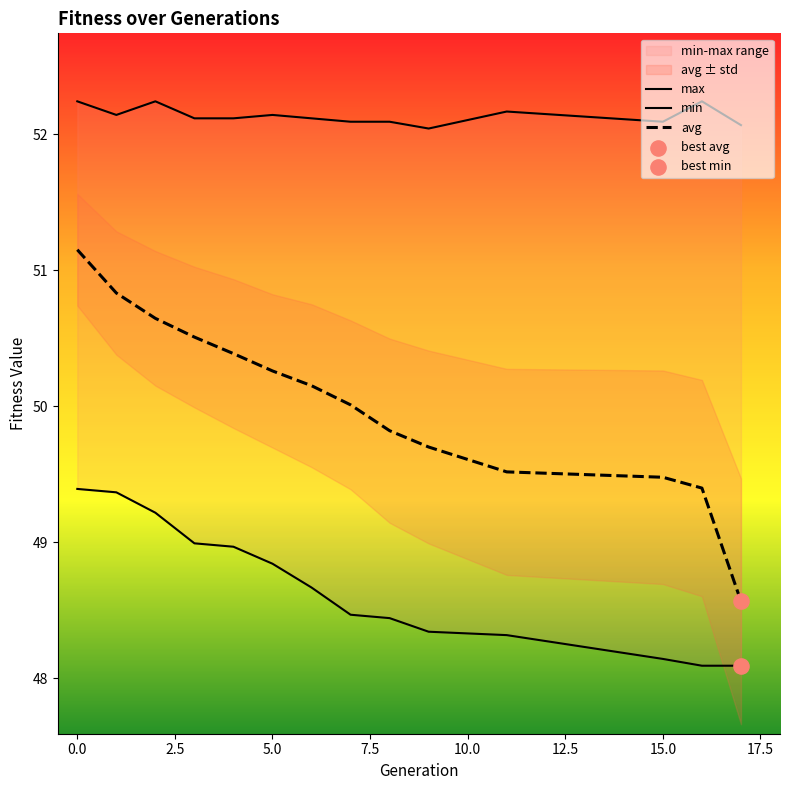

Which series has the largest total across all categories?

max